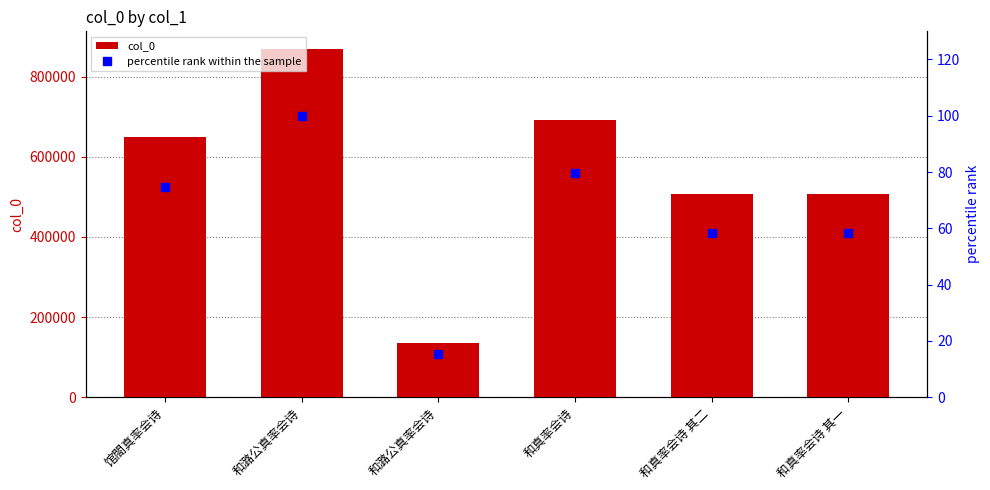

Rank the series at 和潞公真率会诗 from highest to lowest value.

col_0, percentile rank within the sample